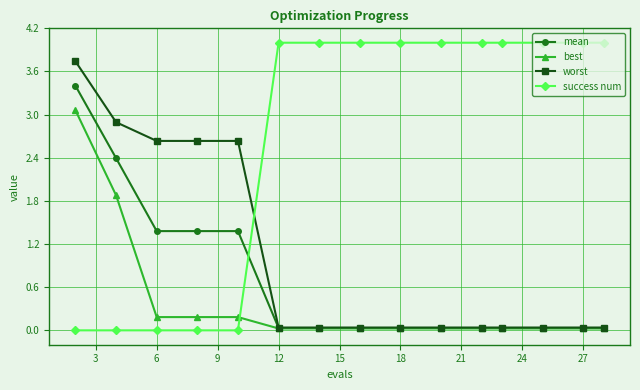

List the series in order of their peak value, highest first.

success num, worst, mean, best